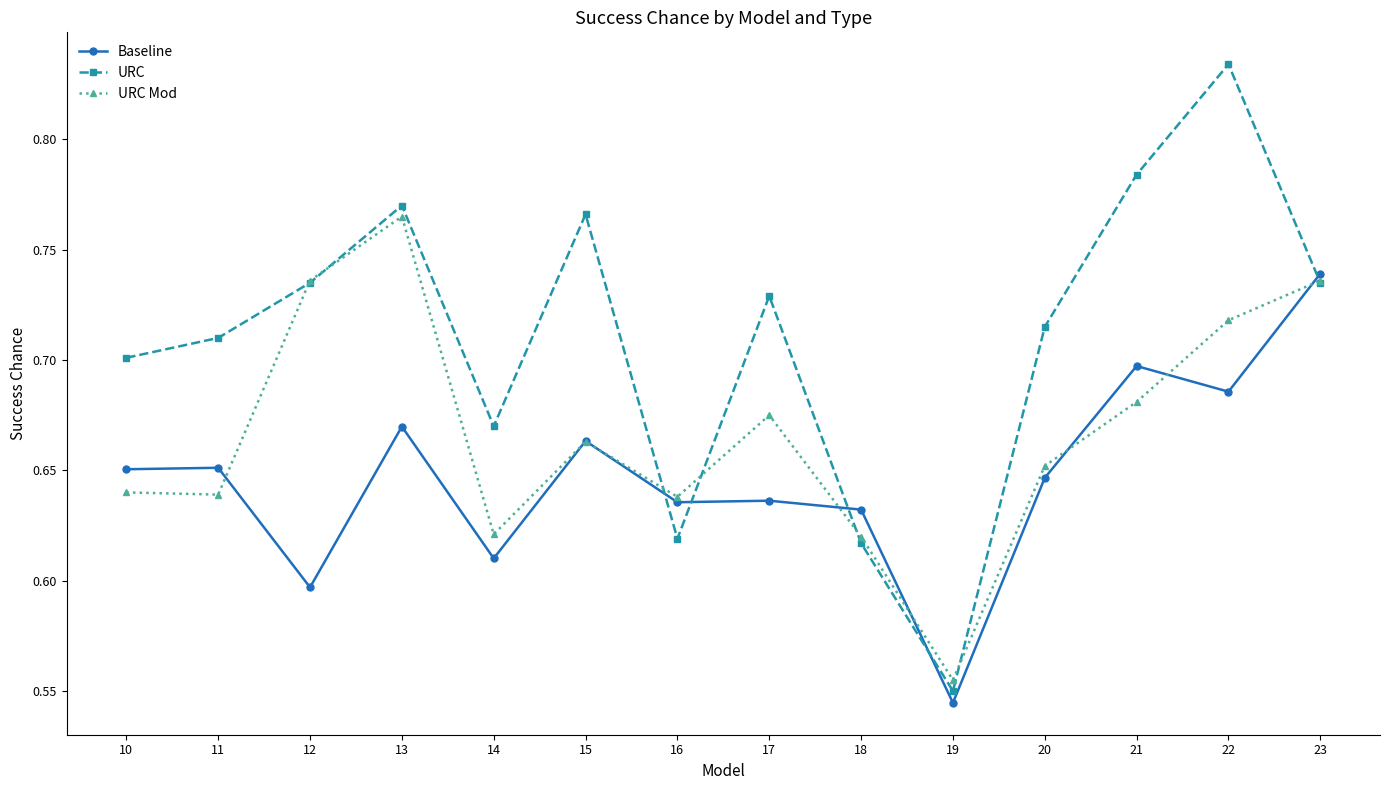

Between which two adjacent categories do URC Mod and Baseline first intersect?

11 and 12